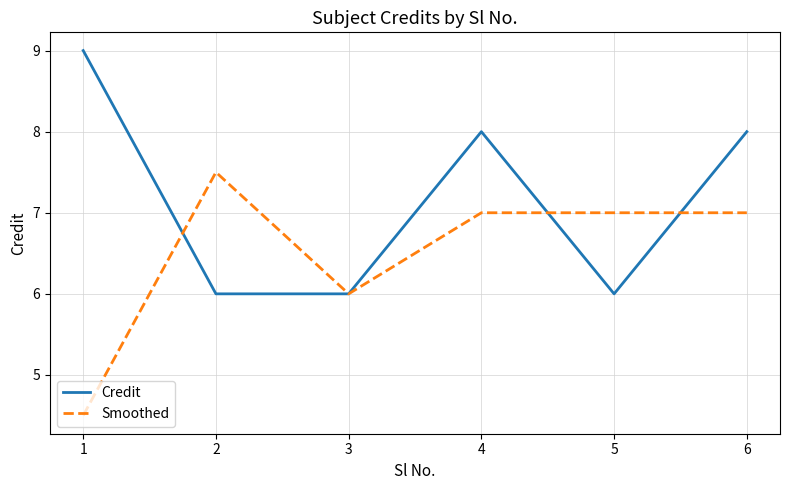

What value does the Smoothed series have at 2?

7.5